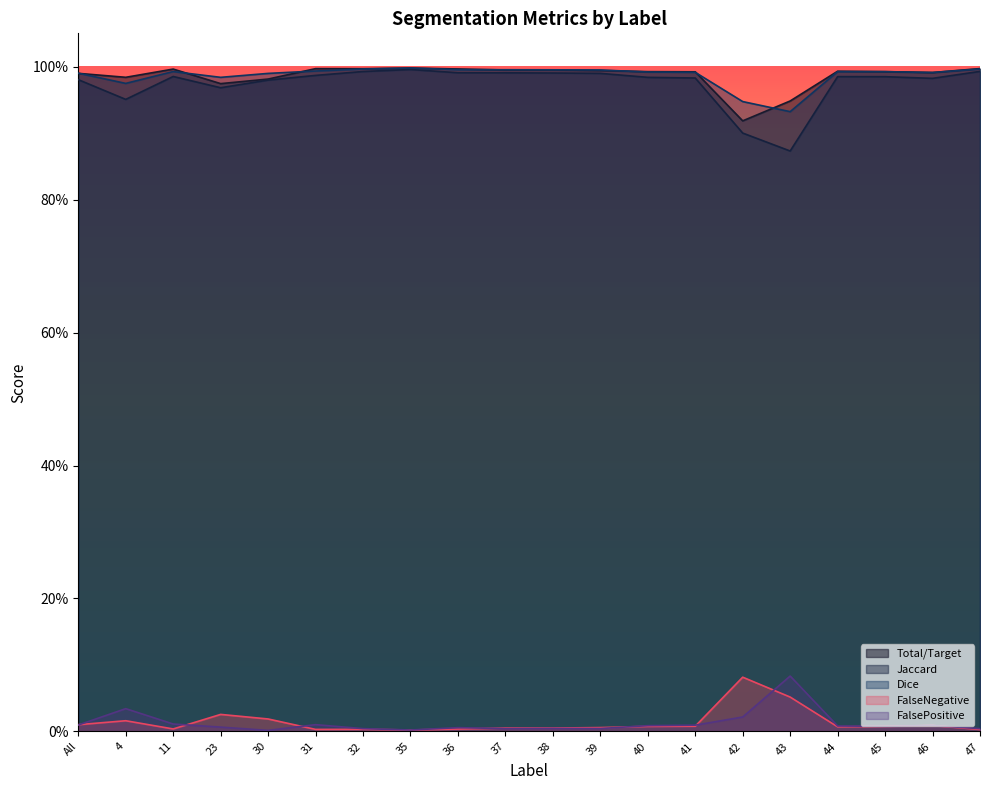

List the series in order of their peak value, highest first.

Dice, Total/Target, Jaccard, FalsePositive, FalseNegative